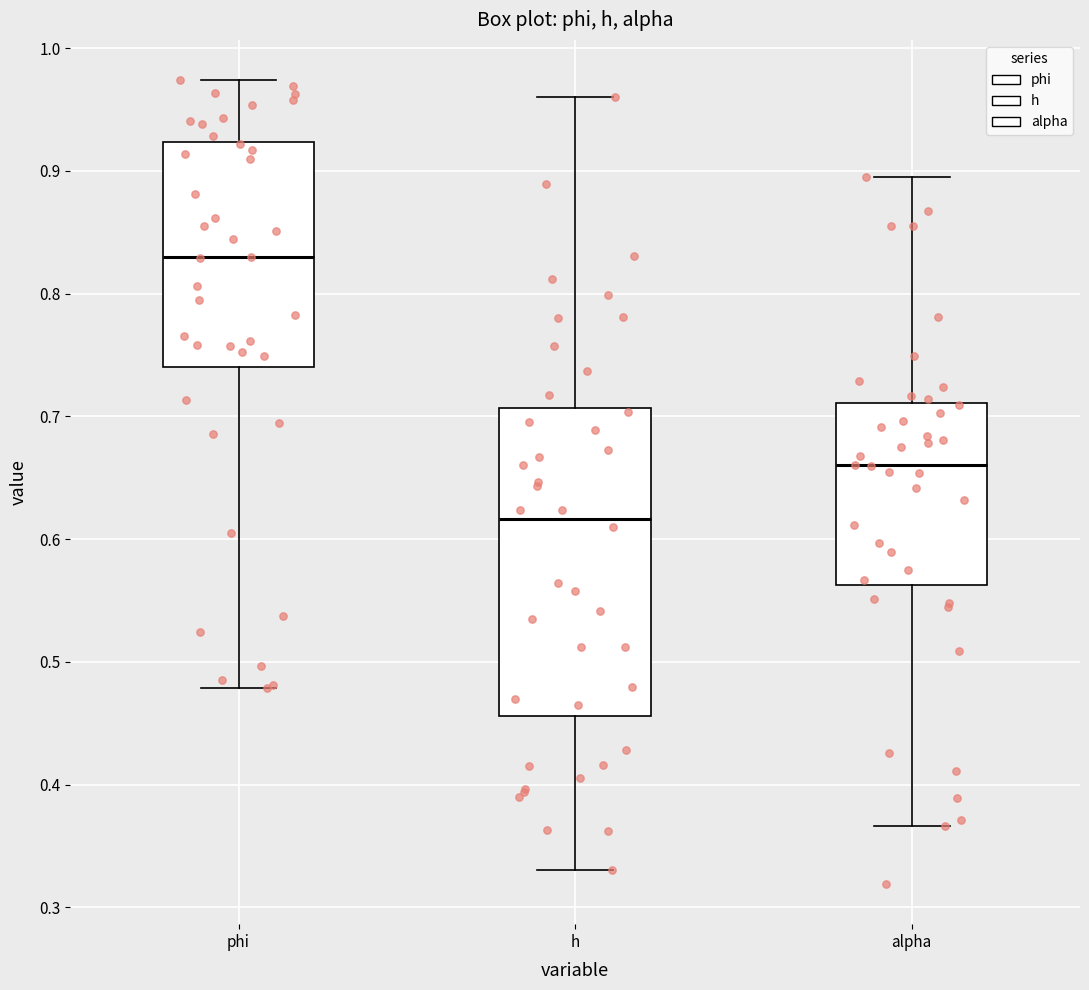

Reading left to right, transcribe this box plot: for each box, give where its median line is, the range the box spans, and where its two whiskers end, as read against the y-axis. The values are not printed on the chart, so give them approximately, as read against the axis.

phi: median 0.83, box 0.74 to 0.92, whiskers 0.48 to 0.97
h: median 0.62, box 0.46 to 0.71, whiskers 0.33 to 0.96
alpha: median 0.66, box 0.56 to 0.71, whiskers 0.37 to 0.90